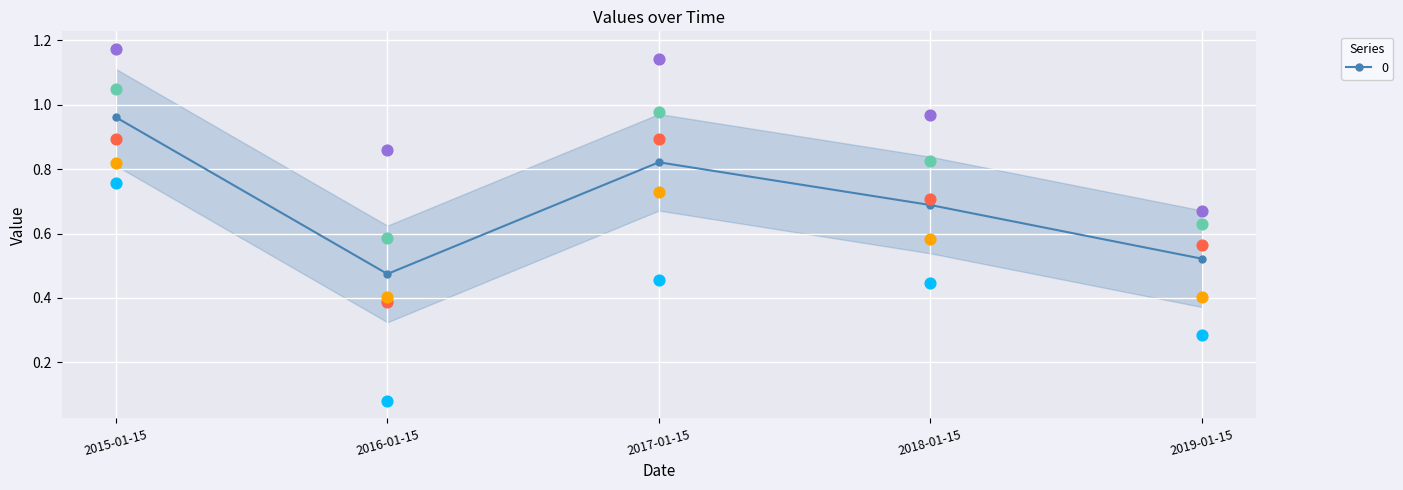

Between 2017-01-15 and 2019-01-15, which is larger?

2017-01-15